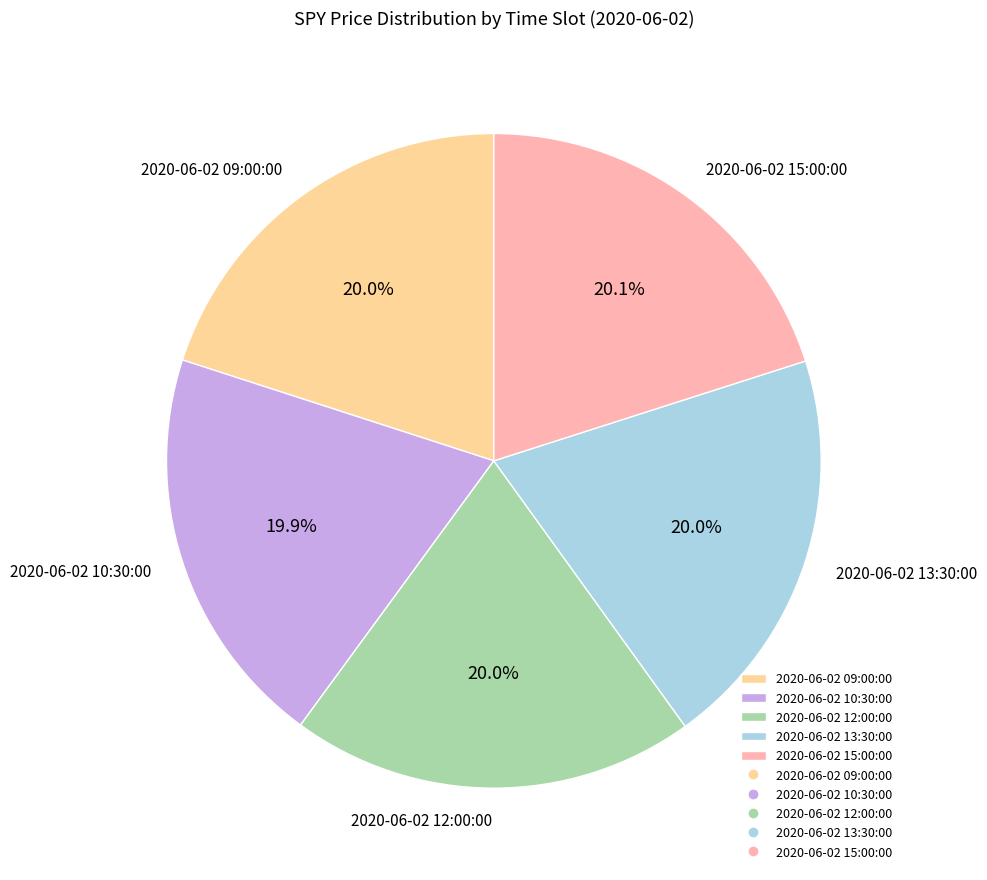

Does any single category account for the majority?

No